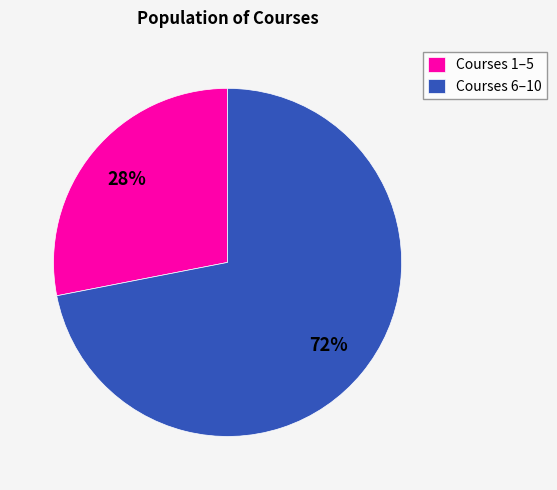

Which category has the biggest portion of the pie?

Courses 6–10